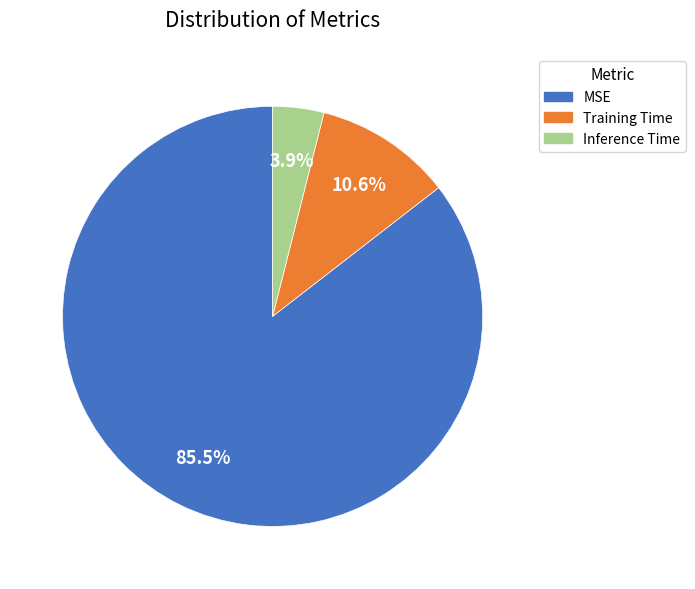

Is there any slice that represents more than half of the pie?

Yes